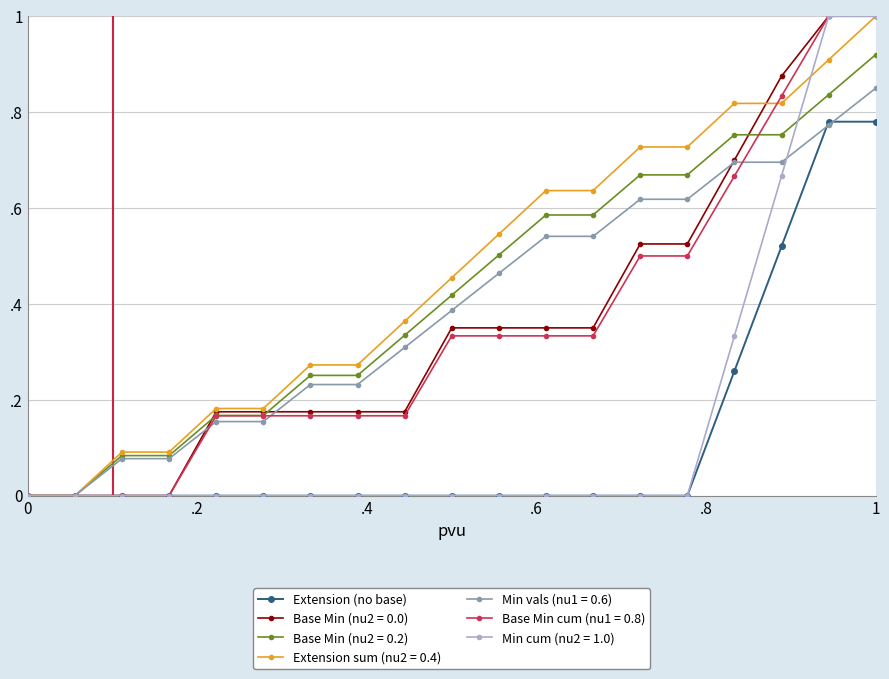

Is this an area chart (filled region under the line)?

No